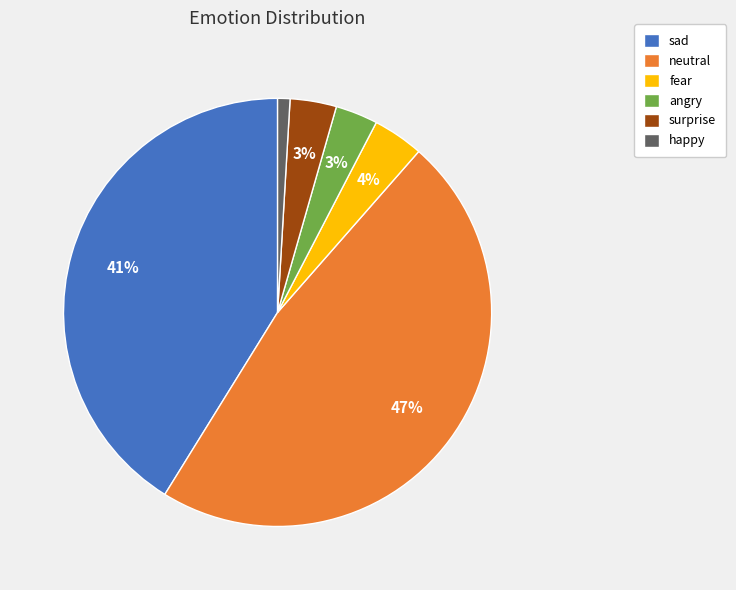

Is the sum of sad and surprise greater than half?

No